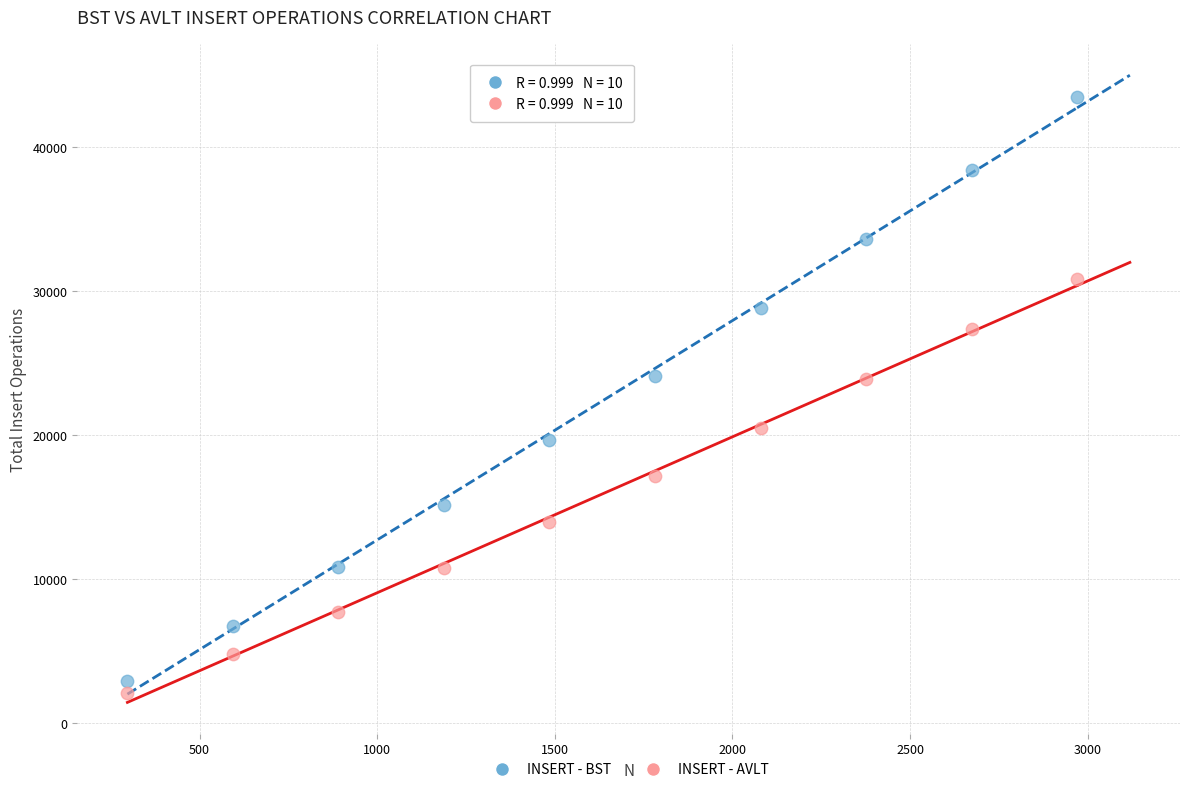

Which series has the widest spread of Y values?

INSERT - BST